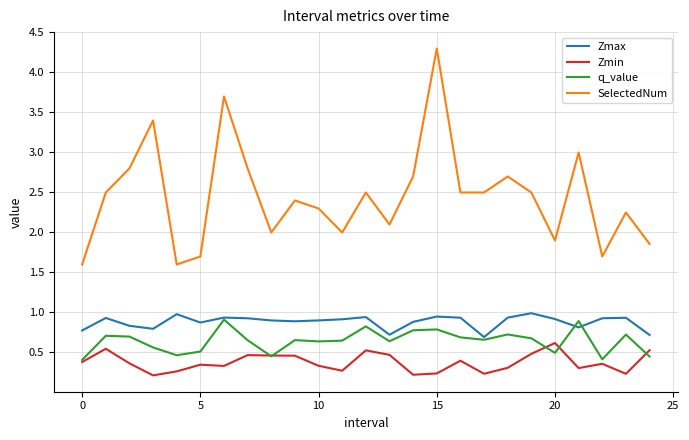

True or false: SelectedNum and Zmin intersect in this chart.

False